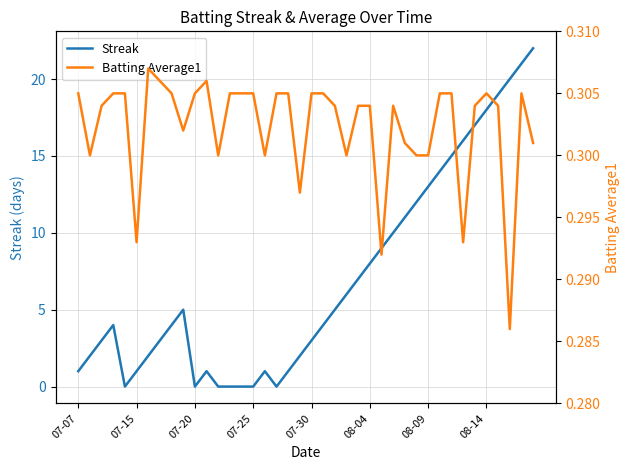

List the series in order of their peak value, highest first.

Streak, Batting Average1